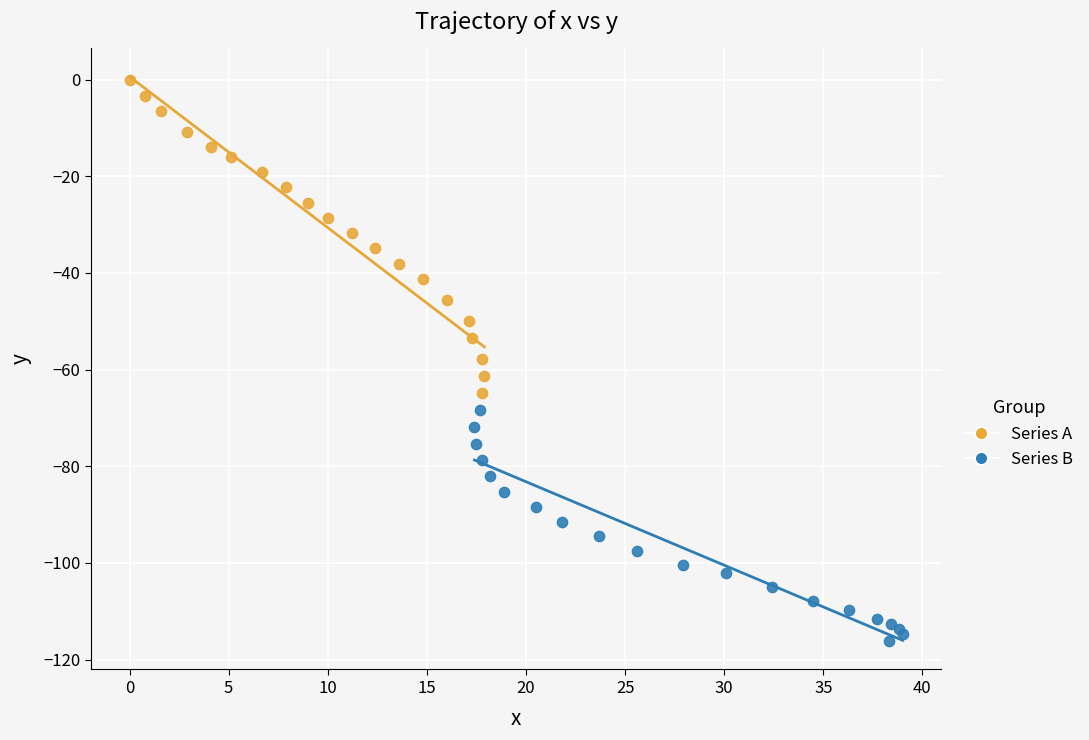

Which series reaches the maximum Y coordinate?

Series A